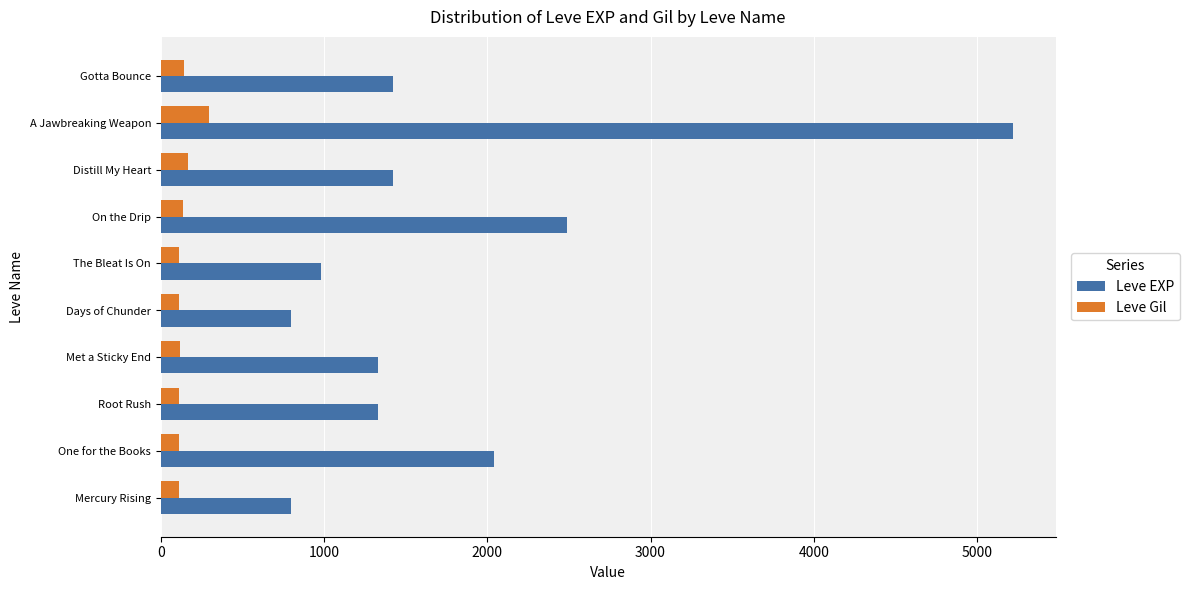

What is the sum of all Leve EXP values?

17830